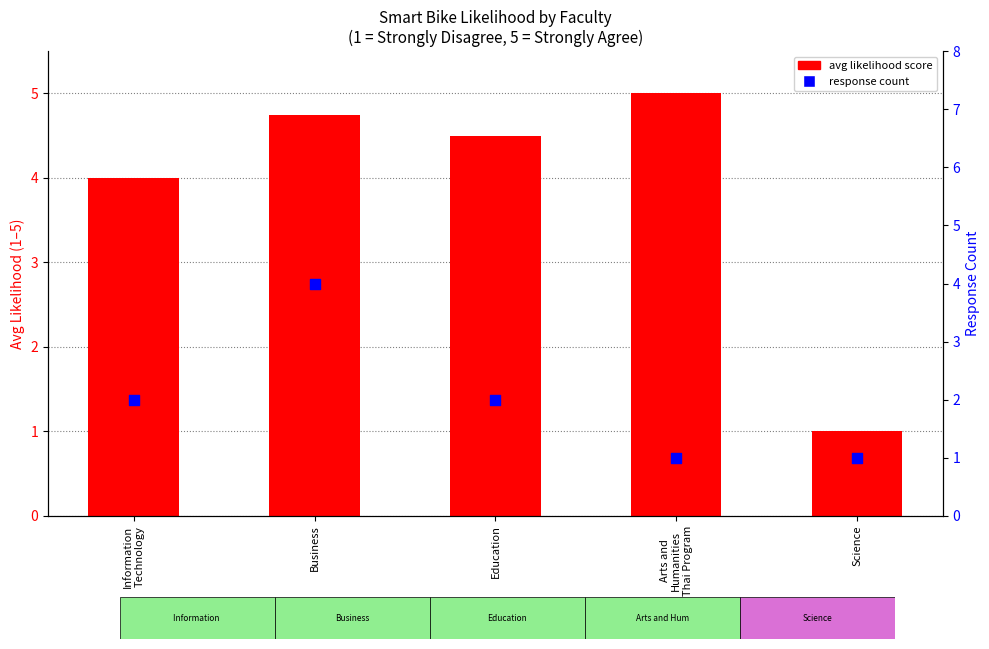

Is the value of avg likelihood score at Education greater than the value of response count at Science?

Yes